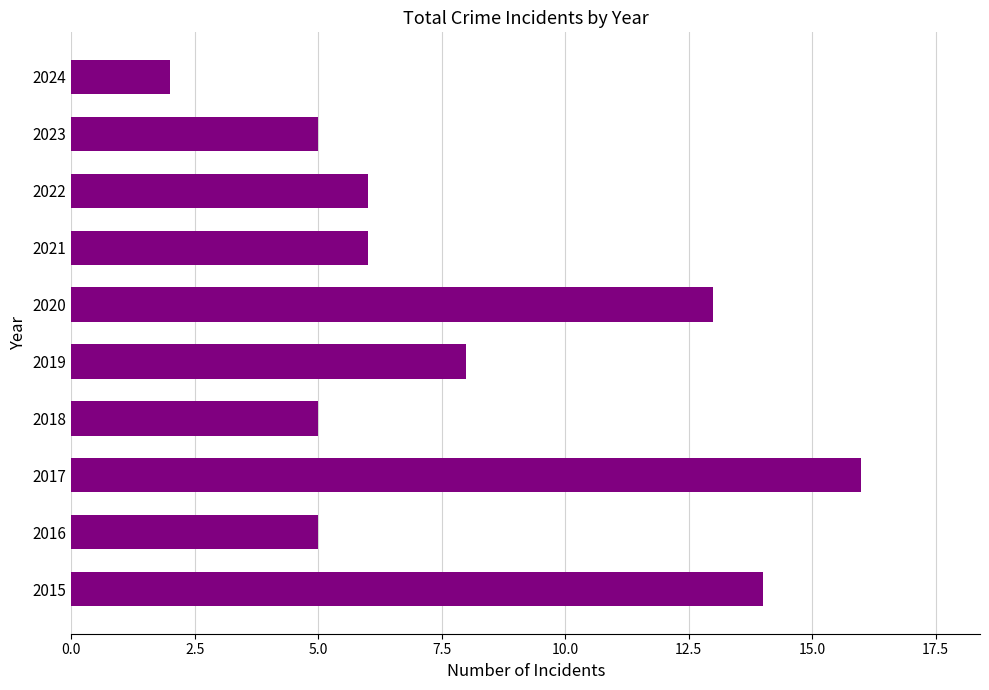

What is the difference between the maximum and minimum values?

14